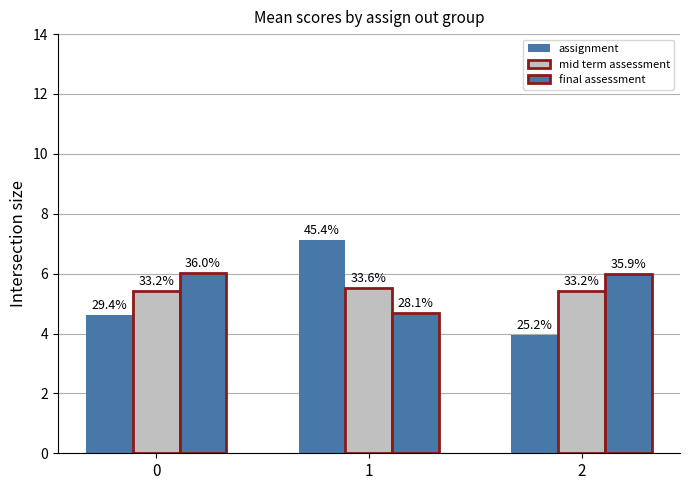

How many bars are there in each group?

3